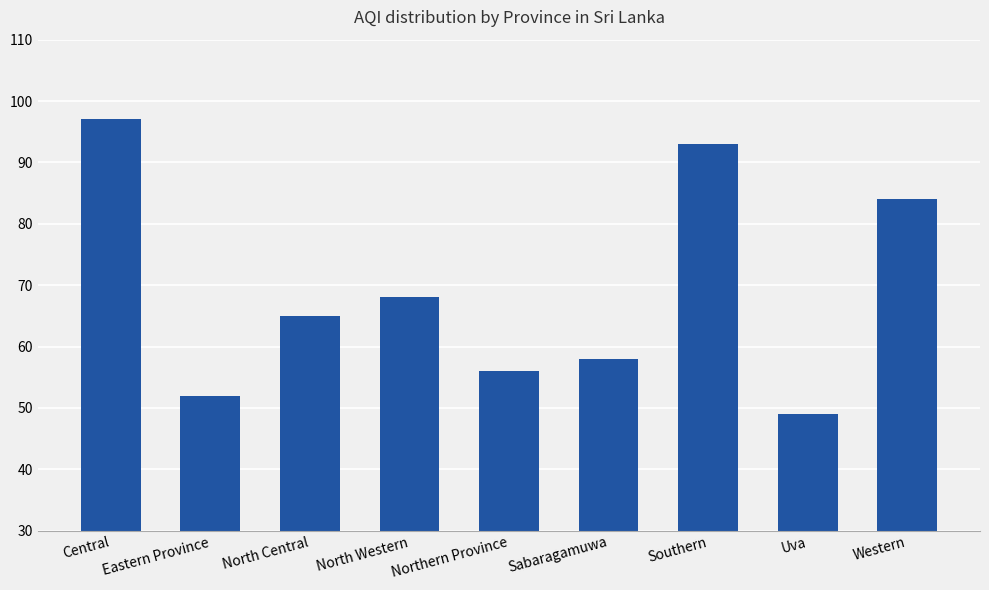

Reading left to right, list all the values displayed in this chart.

97	52	65	68	56	58	93	49	84